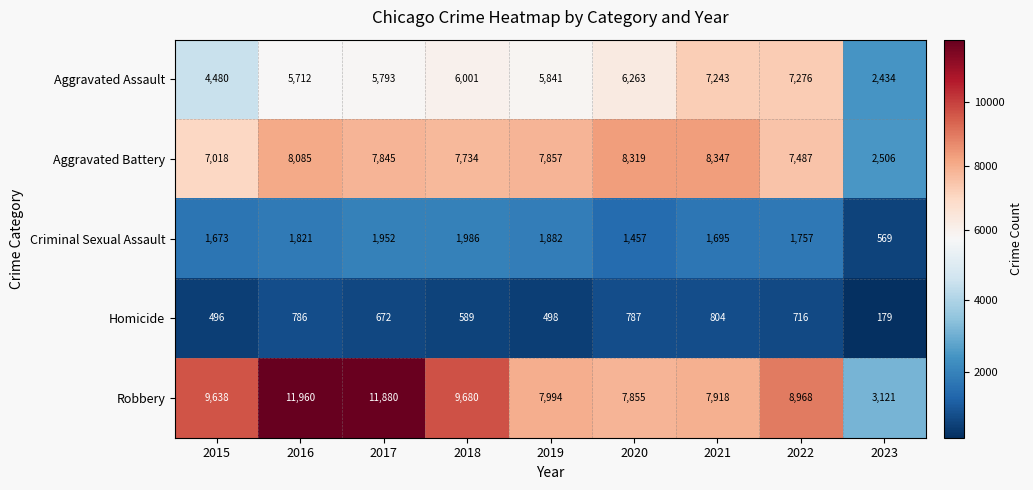

What is the greatest value displayed?

11960